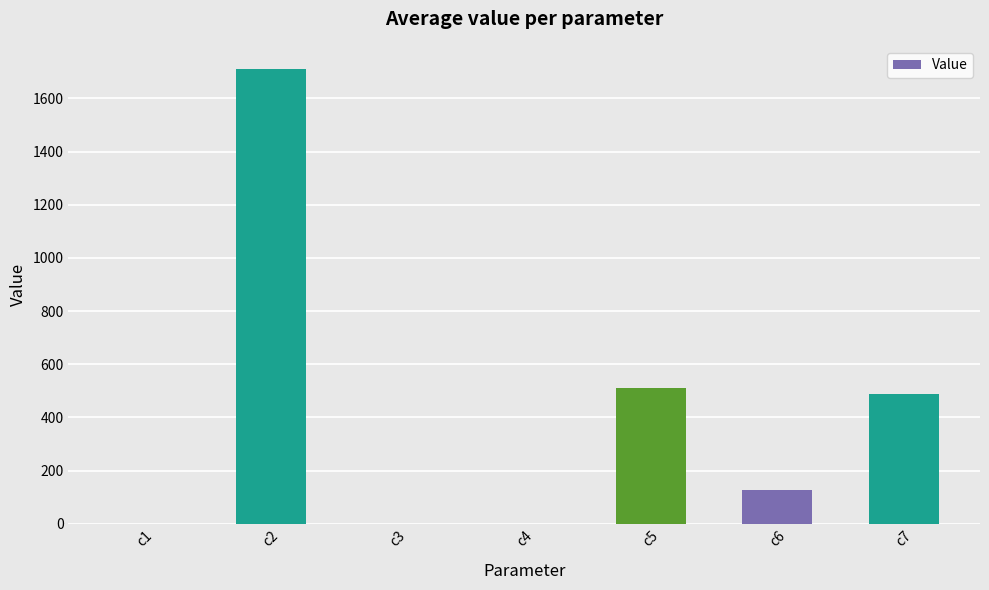

What is the average value?

405.7